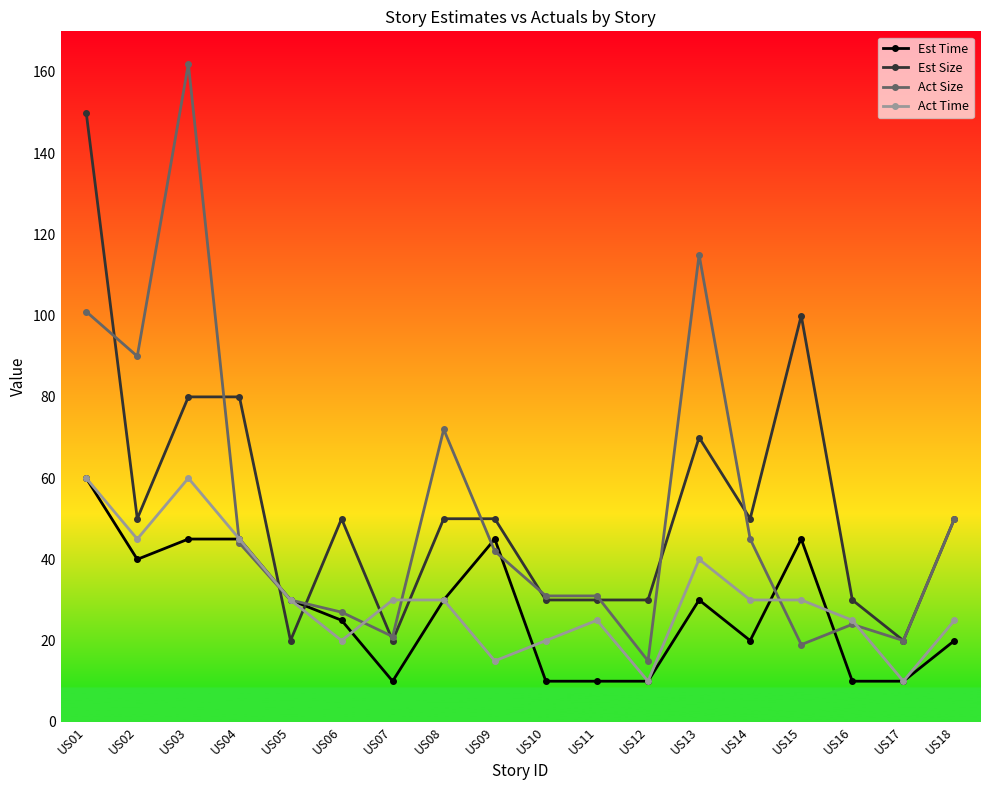

The Act Time series shows 10 at US12. True or false?

True